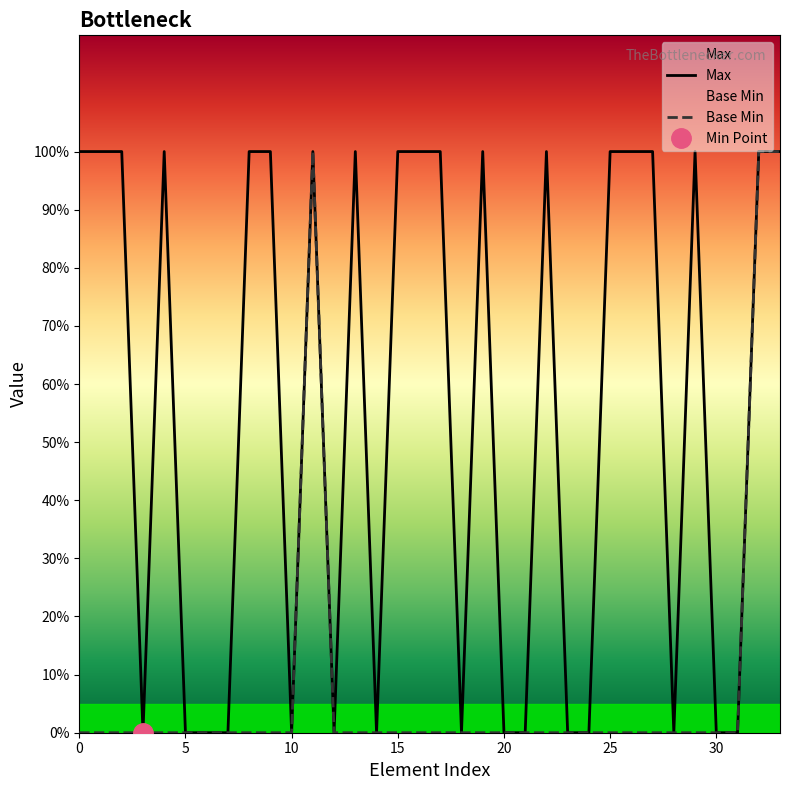

In Base Min, how many points are higher than both neighbors (excluding endpoints)?

1